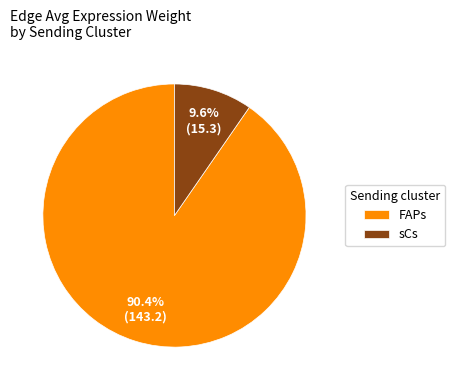

True or false: sCs accounts for 47% of the total.

False